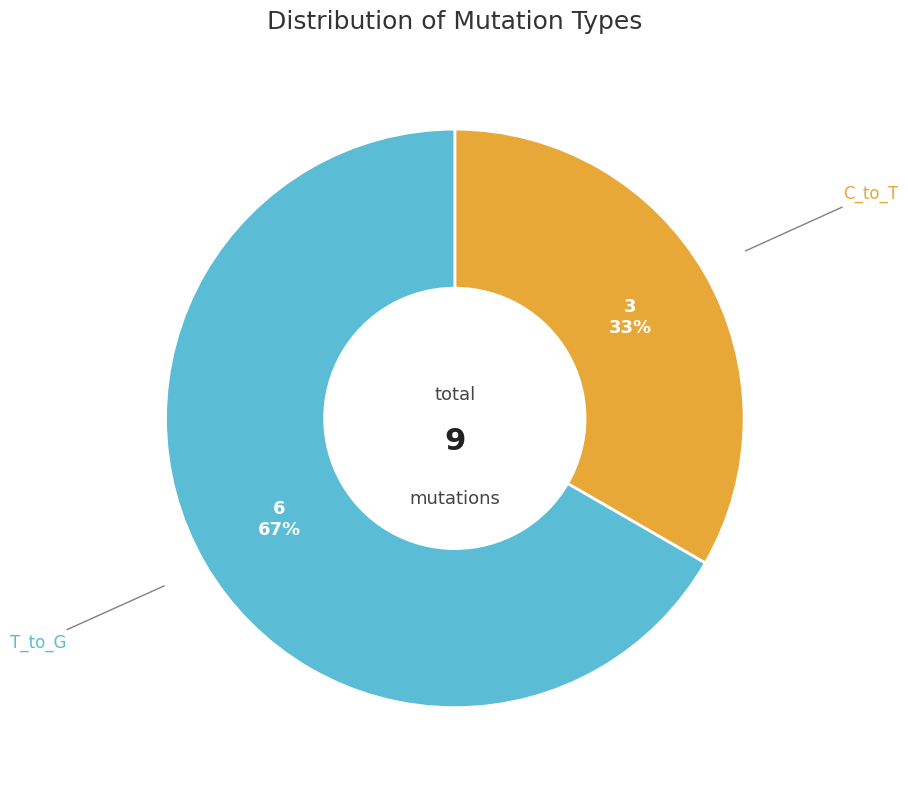

Is there a majority slice in this chart?

Yes